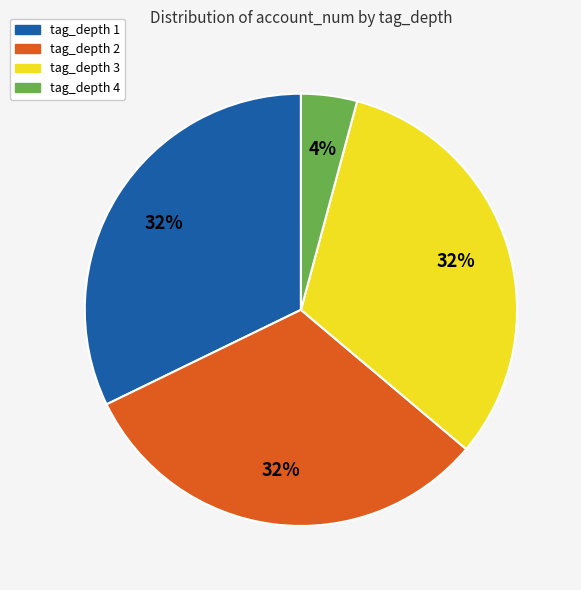

Does tag_depth 2 account for over 50% of the chart?

No